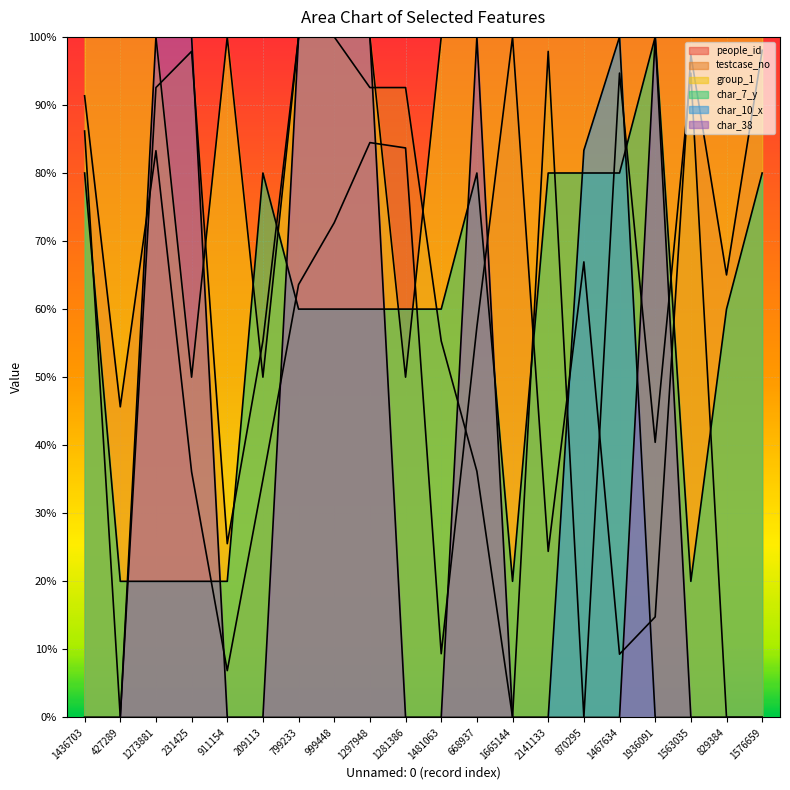

Rank the series at 1273881 from lowest to highest value.

char_10_x, char_7_y, people_id, testcase_no, group_1, char_38